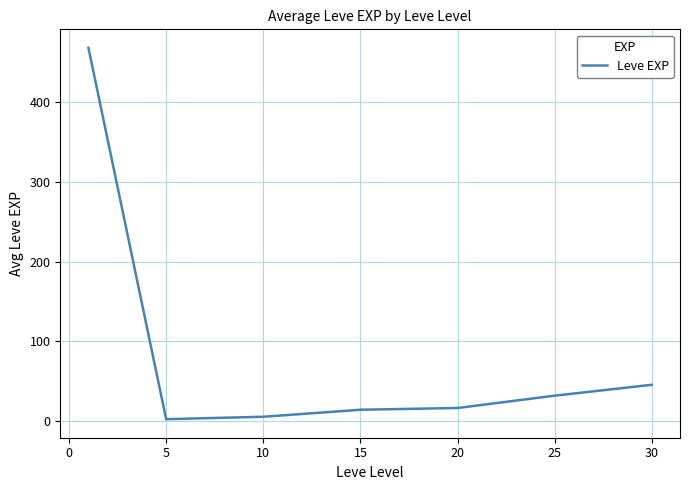

True or false: the data has more than 1 interior local peaks.

False